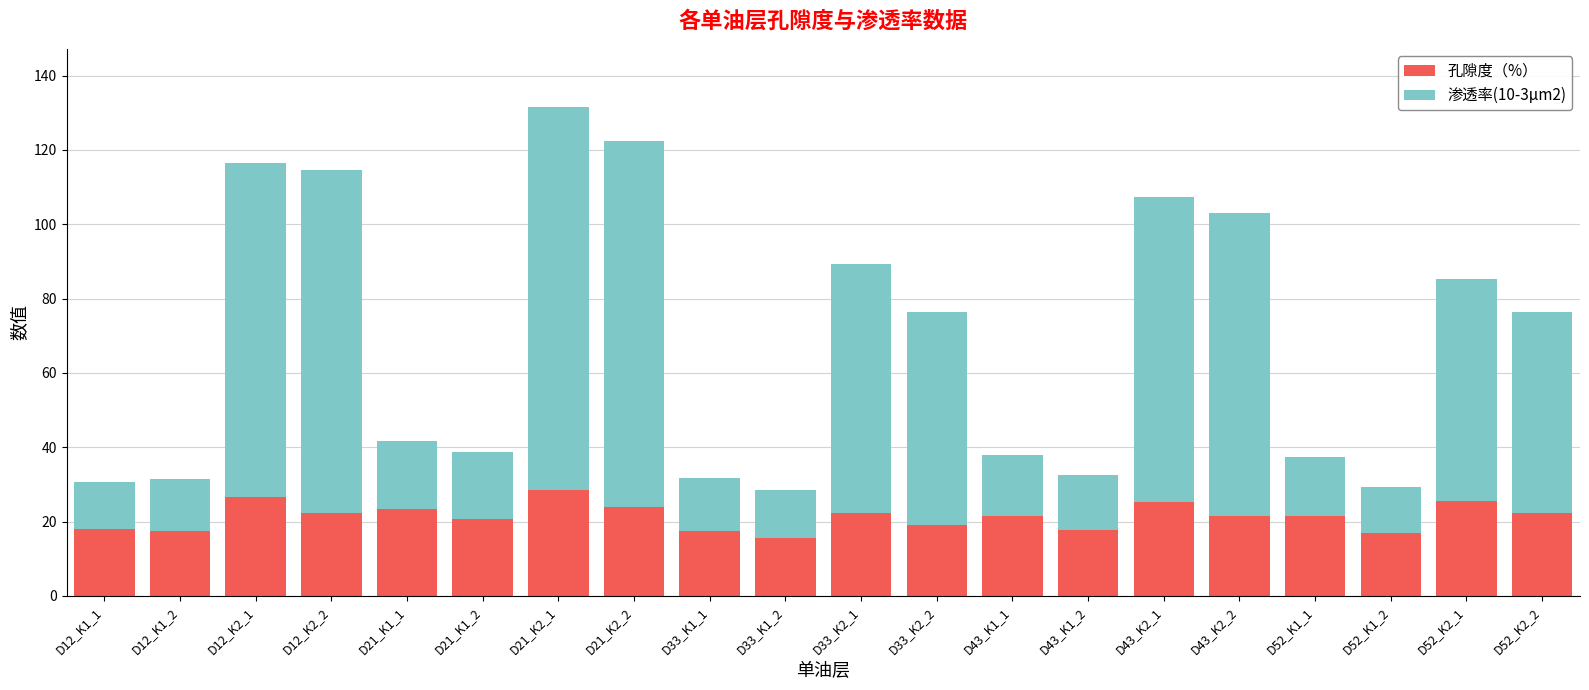

The value of 孔隙度（%） at D33_K1_1 is 17.5. True or false?

True